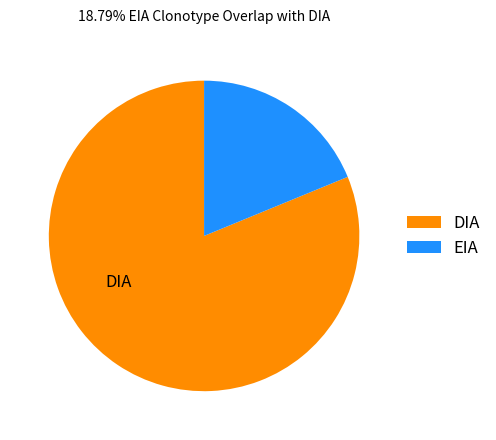

Count the number of slices in the pie.

2